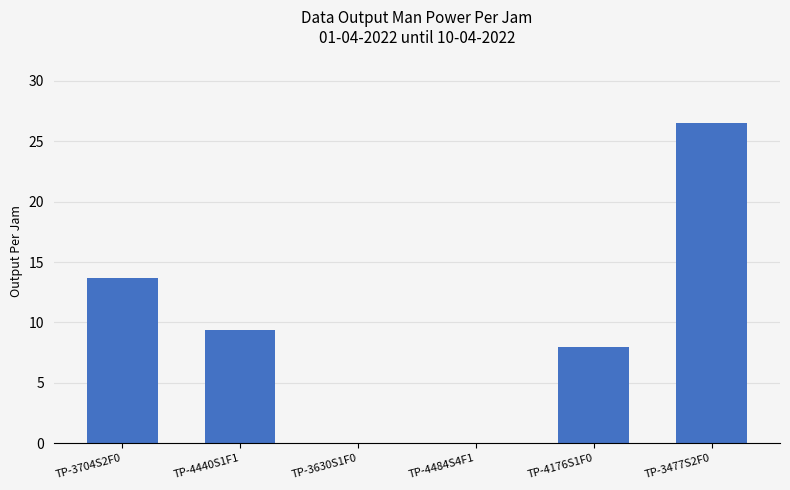

Are the bars horizontal?

No